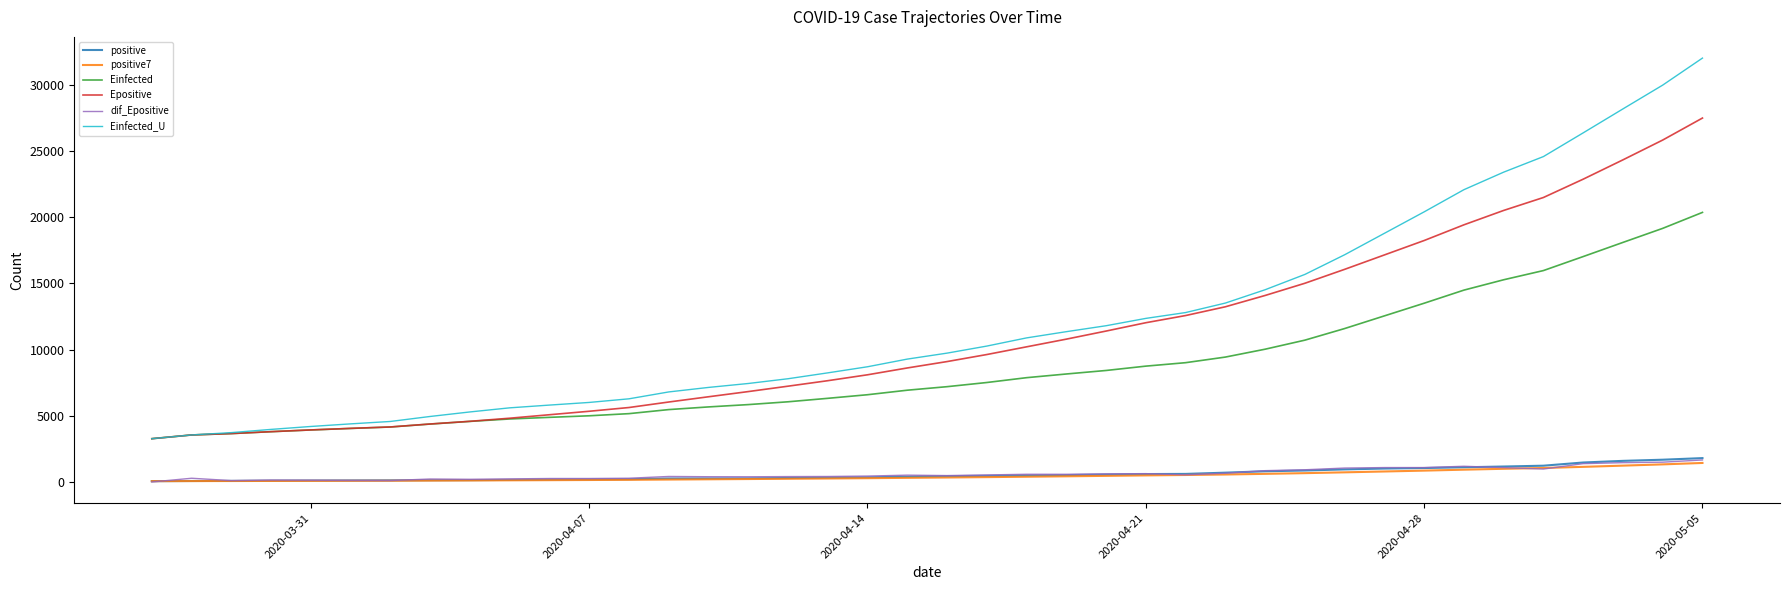

What is the sum of all dif_Epositive values?

24212.2